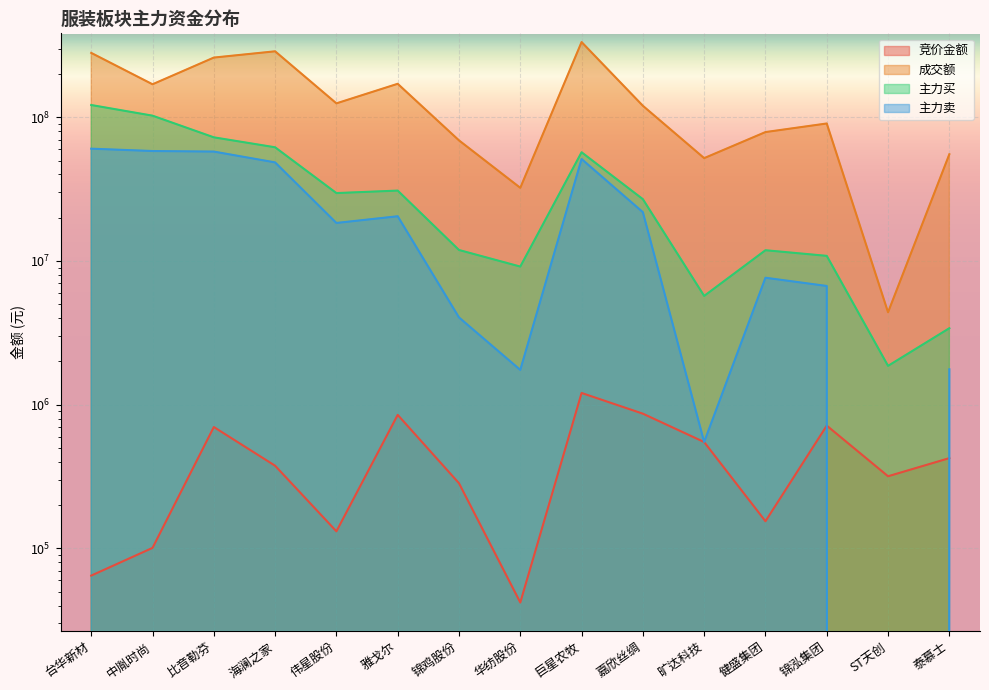

Which series has the largest total across all categories?

成交额